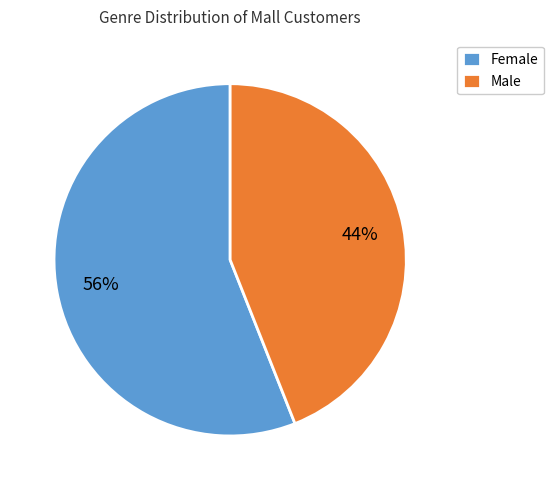

True or false: Female accounts for 67% of the total.

False